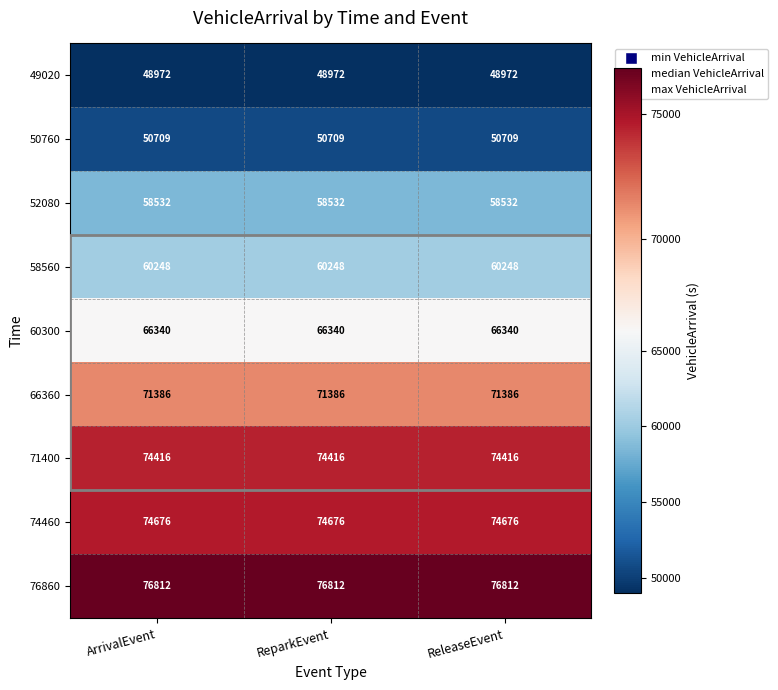

What is the lowest value of the 60300 series?

66340